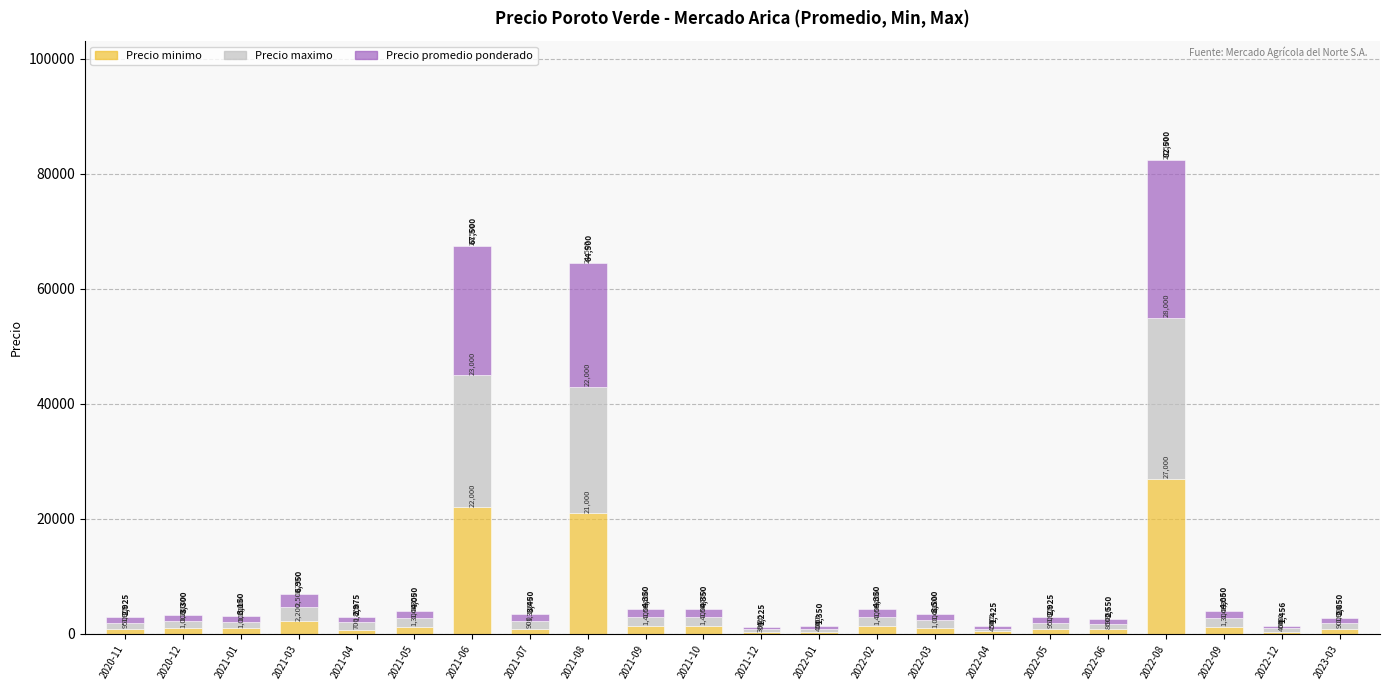

What is the sum of all Precio minimo values?

88750